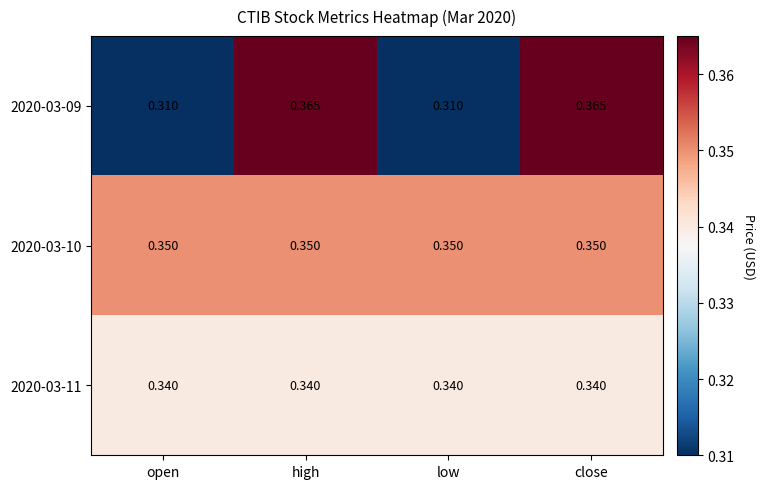

Is the value of 2020-03-09 at open greater than the value of 2020-03-11 at high?

No